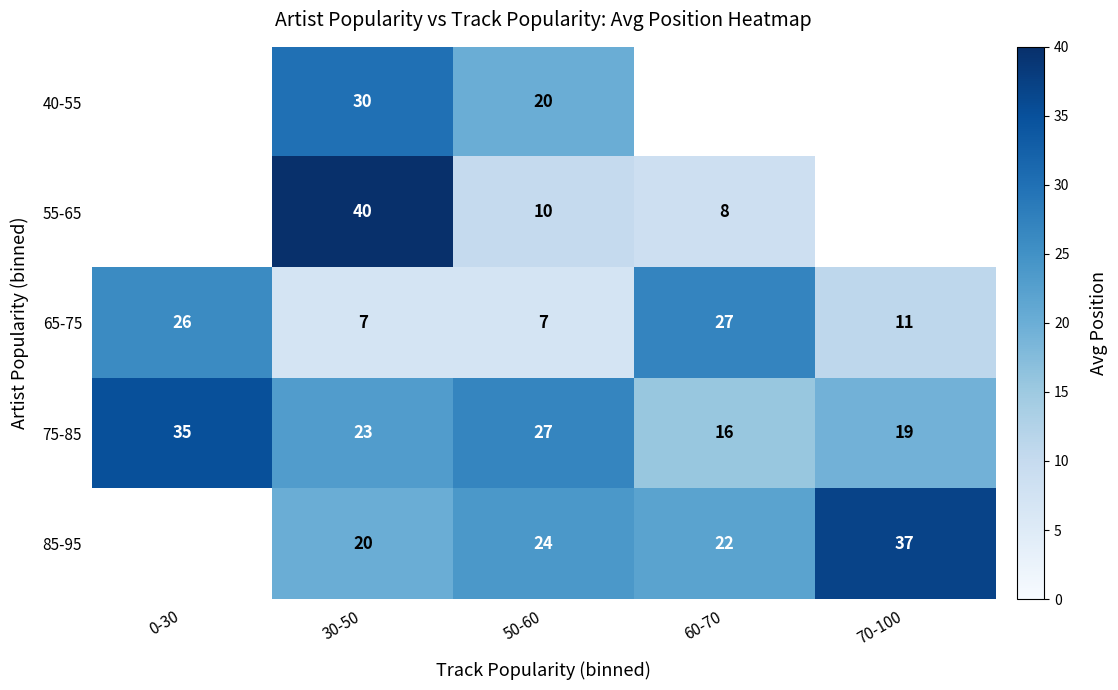

What is the minimum value for 75-85?

16